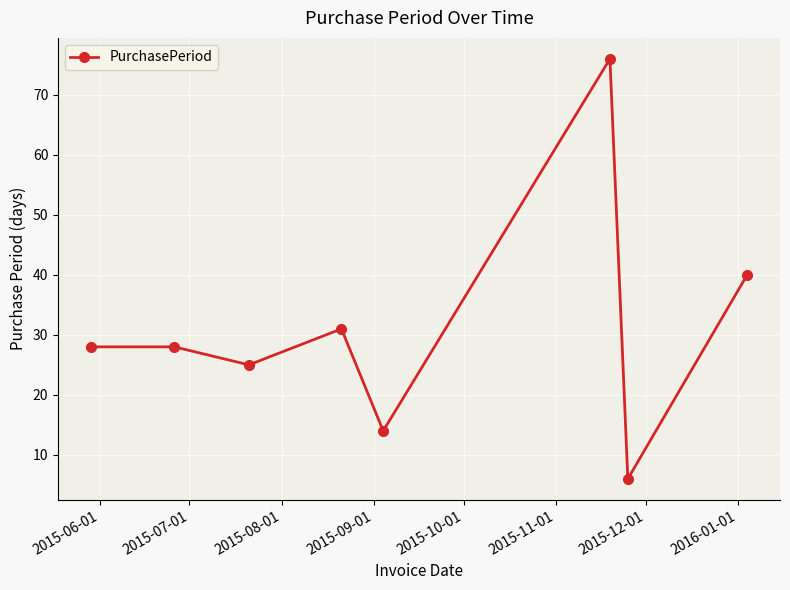

Count the number of categories in the chart.

8